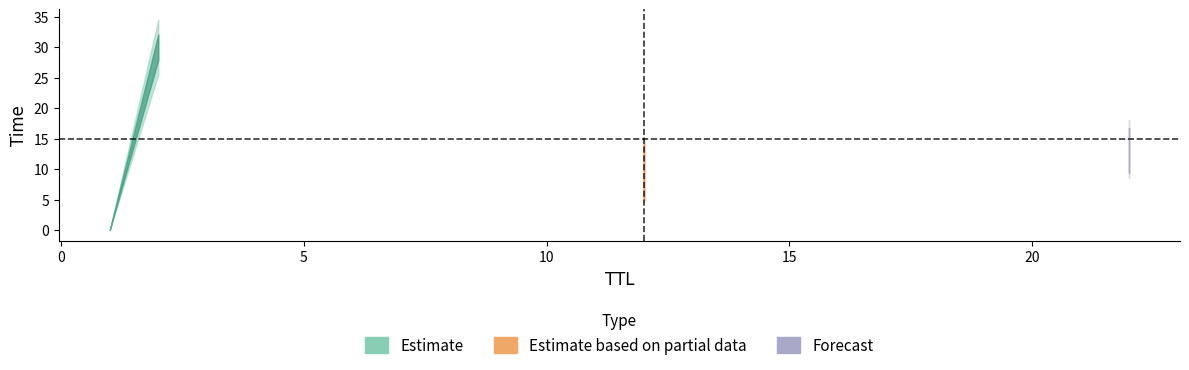

True or false: the data shows 10.1 at 22.

True